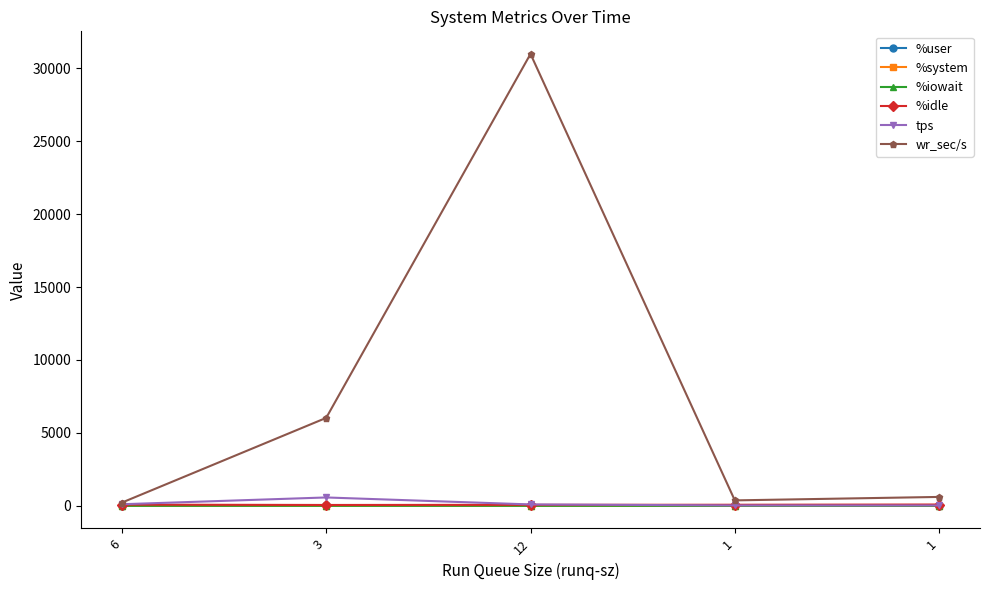

True or false: %idle has a value of 28.1 at 12.

False